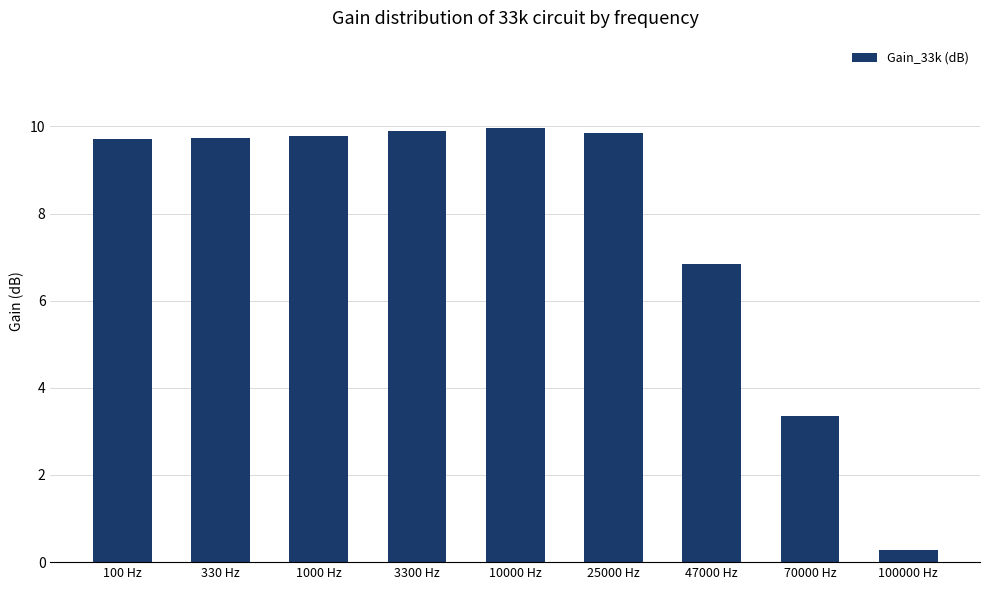

What is the value of the 8th bar from the left?

3.3